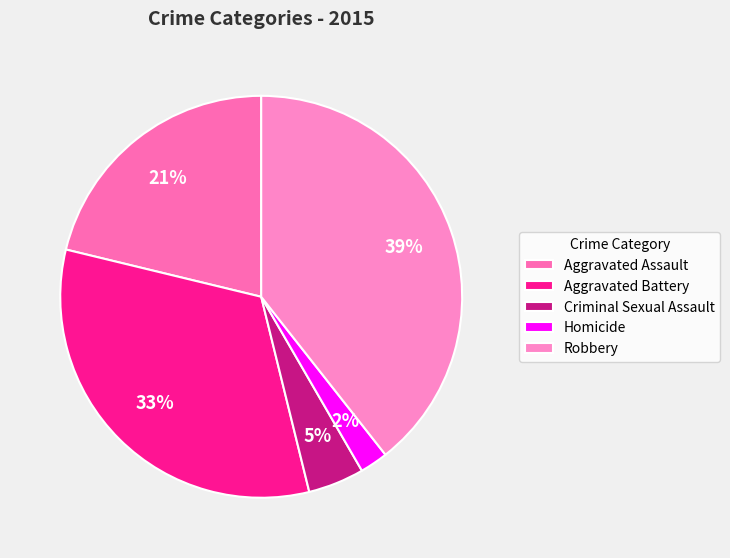

What portion of the pie excludes Robbery?

60.6%